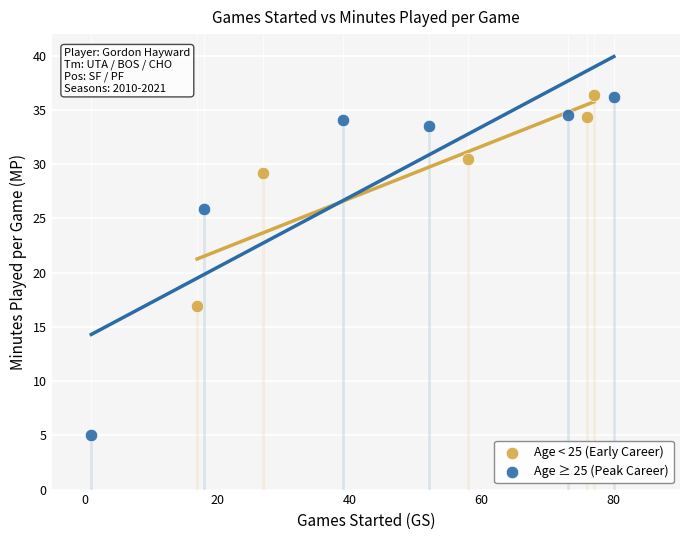

What are all the series names shown in the legend?

Age < 25 (Early Career), Age ≥ 25 (Peak Career)